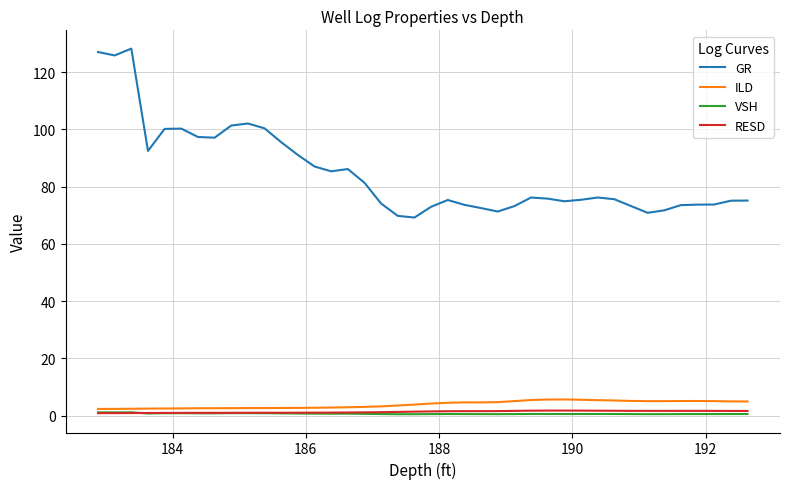

How many lines are shown in the chart?

4